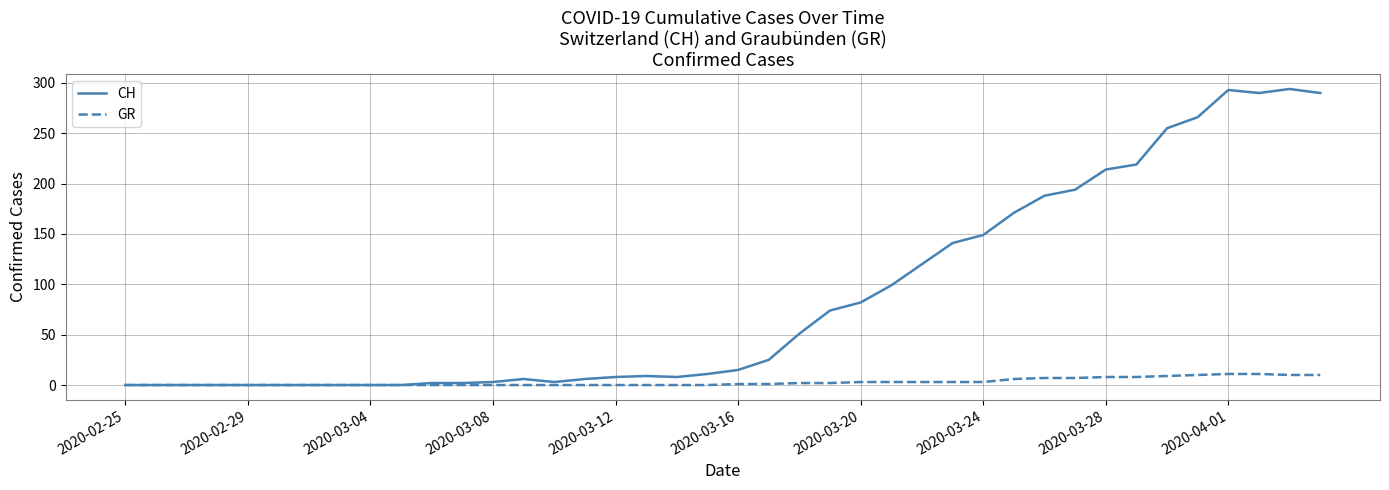

Which series has the largest total across all categories?

CH